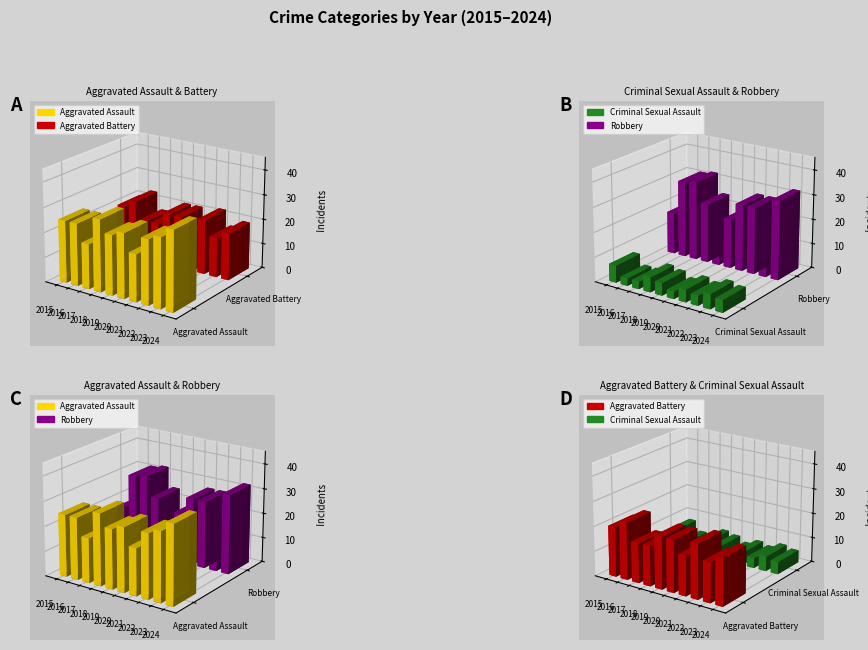

At 2020, list the series in order from largest to smallest.

Aggravated Assault, Aggravated Battery, Robbery, Criminal Sexual Assault